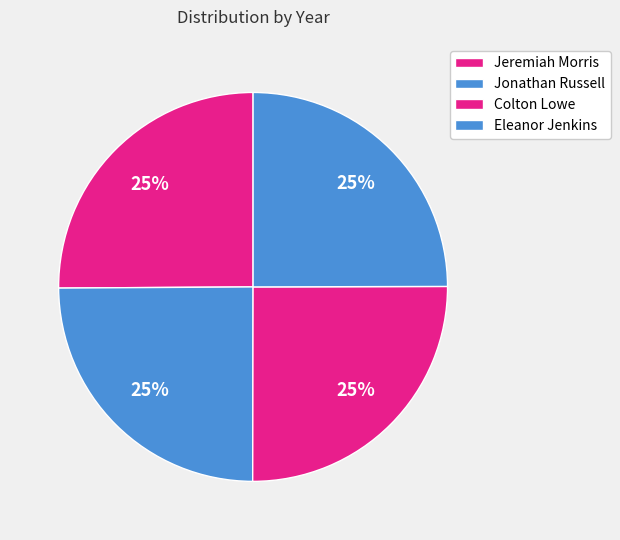

Is Colton Lowe the majority of the pie?

No